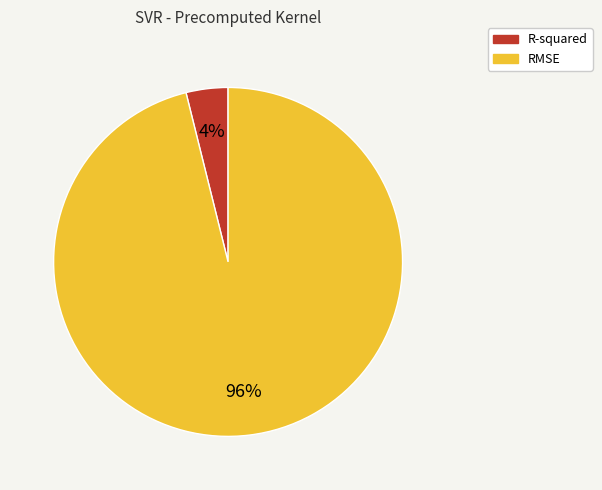

To the nearest percent, what percentage of the pie is RMSE?

96%